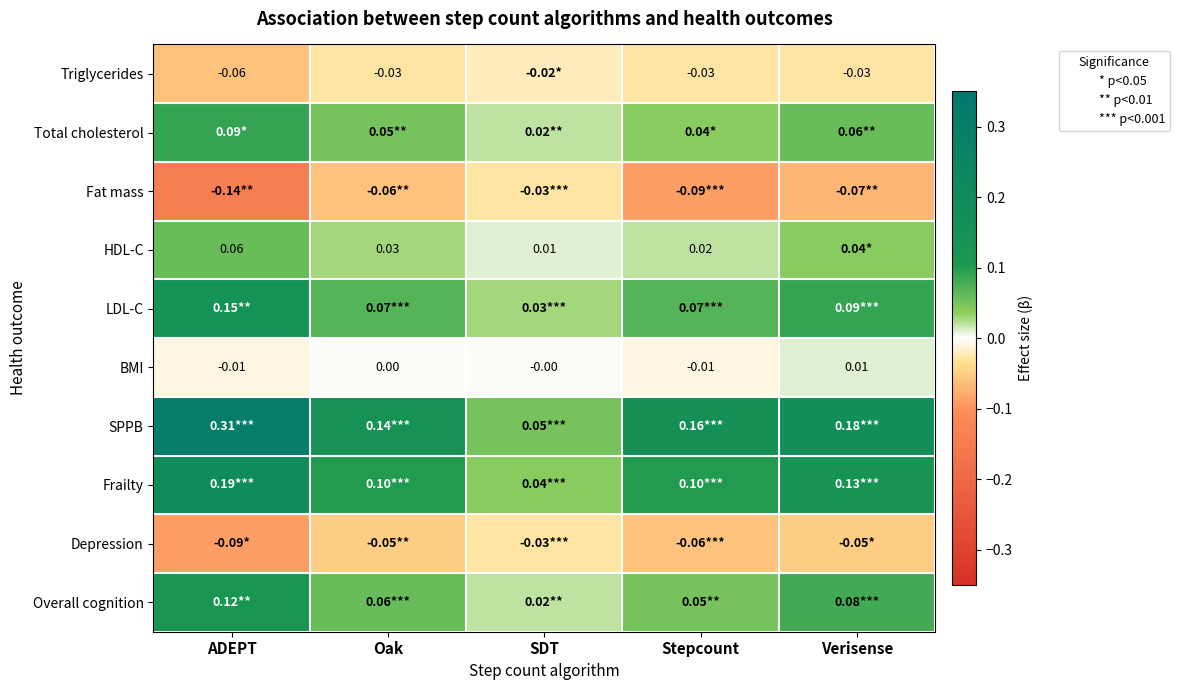

Which series changed the most between ADEPT and Oak?

SPPB